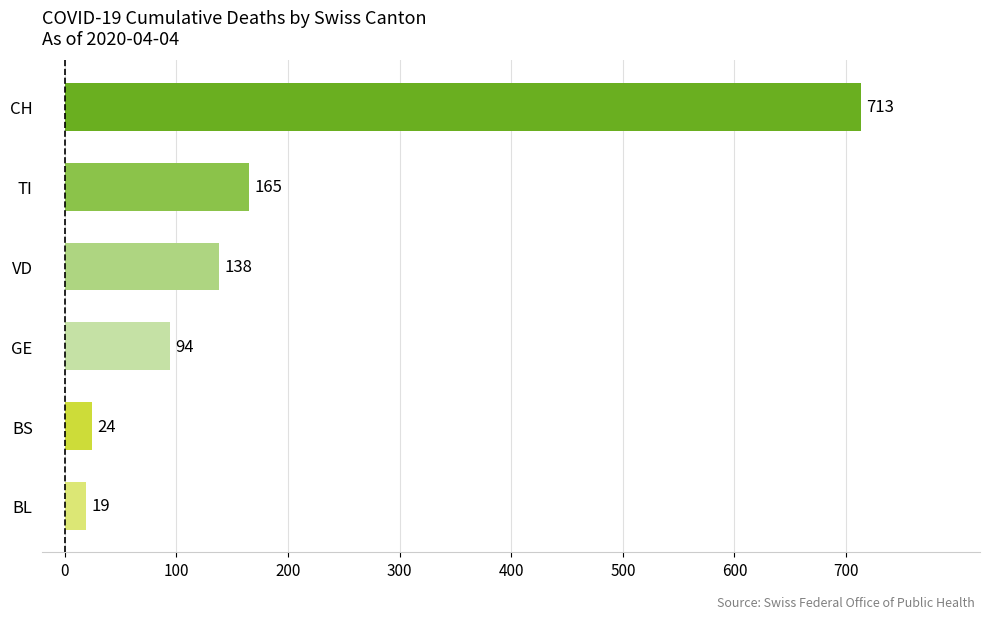

What is the change in value from GE to VD?

+44